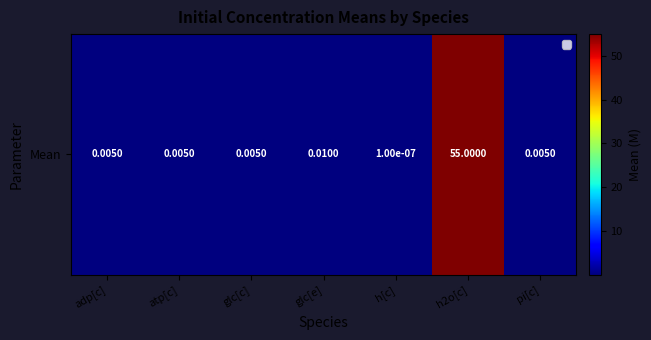

The chart shows a value of 0.0 at glc[e]. True or false?

False